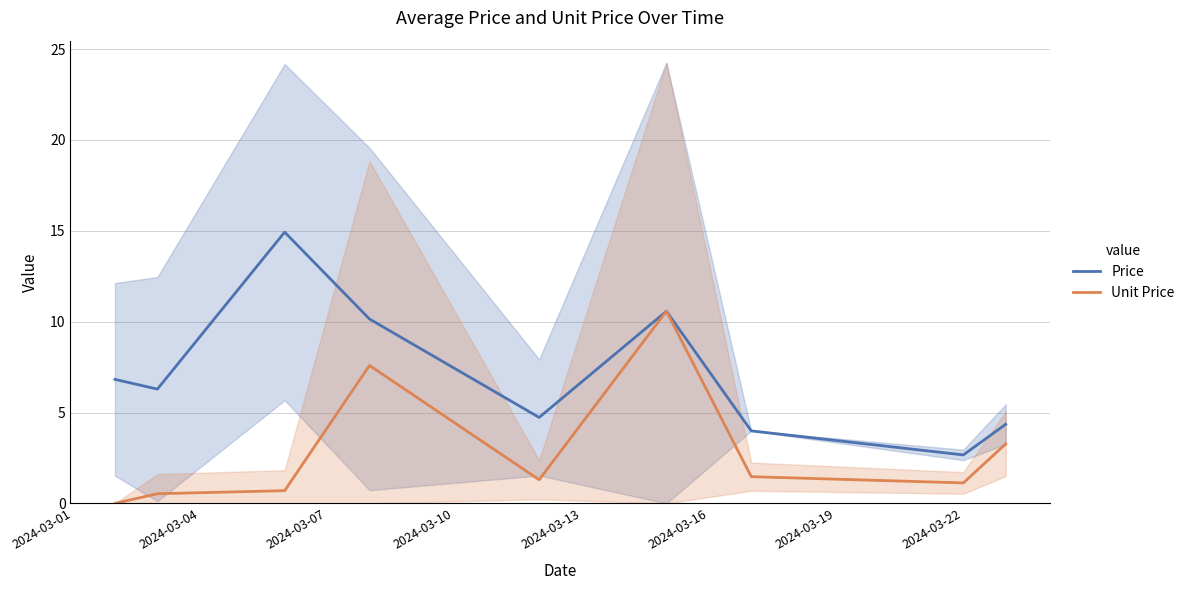

True or false: Price and Unit Price intersect in this chart.

False